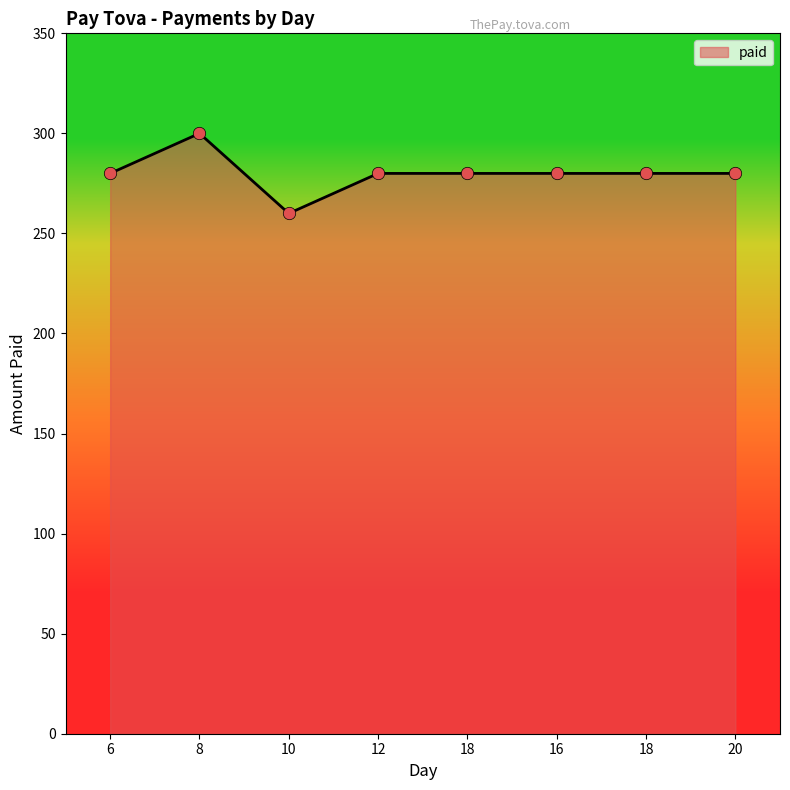

What is the ratio of the value at 8 to the value at 12?

1.1